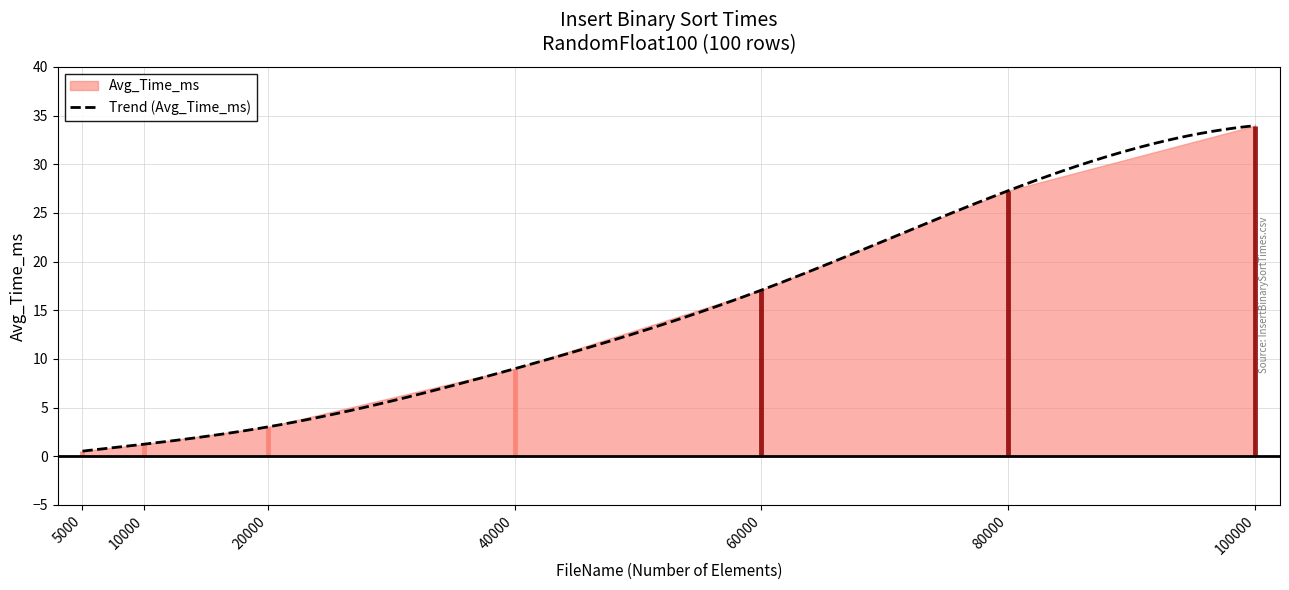

What is the minimum value shown in the chart?

0.5